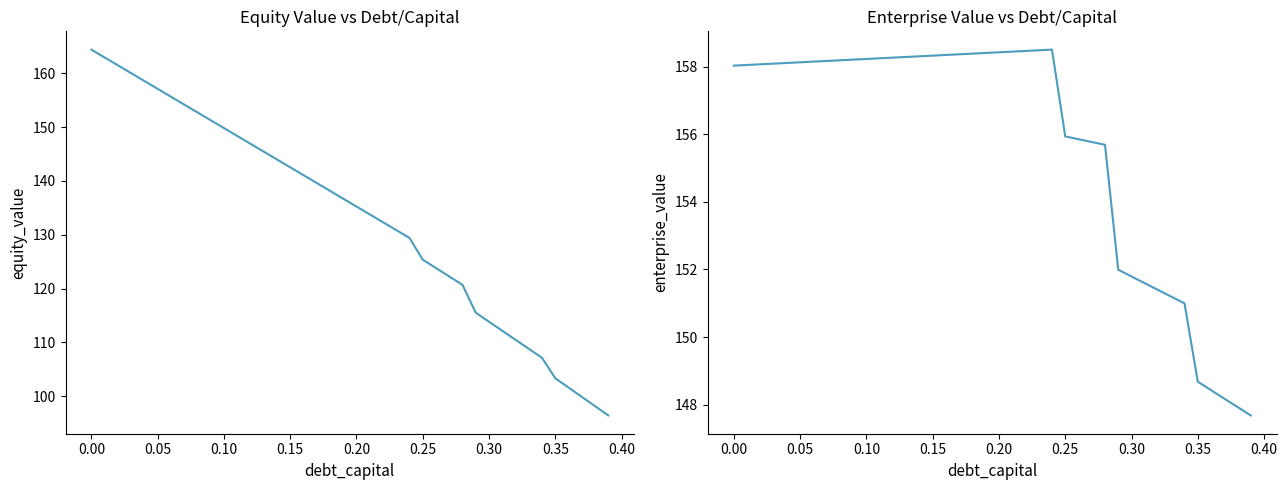

How many data points in equity_value are above 136?

20